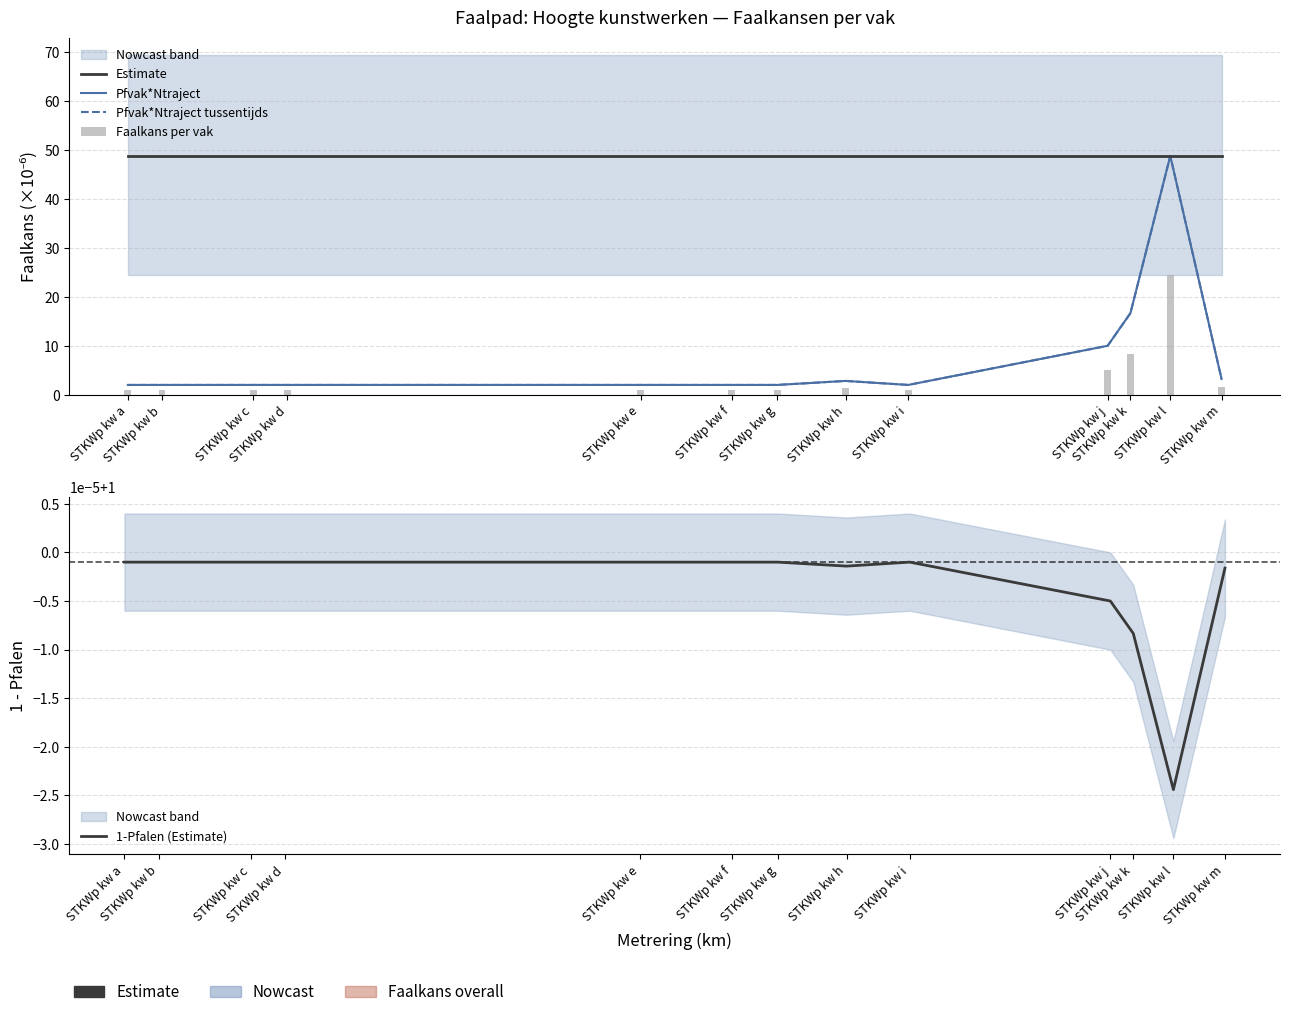

List the series in order of their peak value, highest first.

Estimate, Pfvak*Ntraject, Pfvak*Ntraject tussentijds, Faalkans per vak, 1-Pfalen (Estimate)